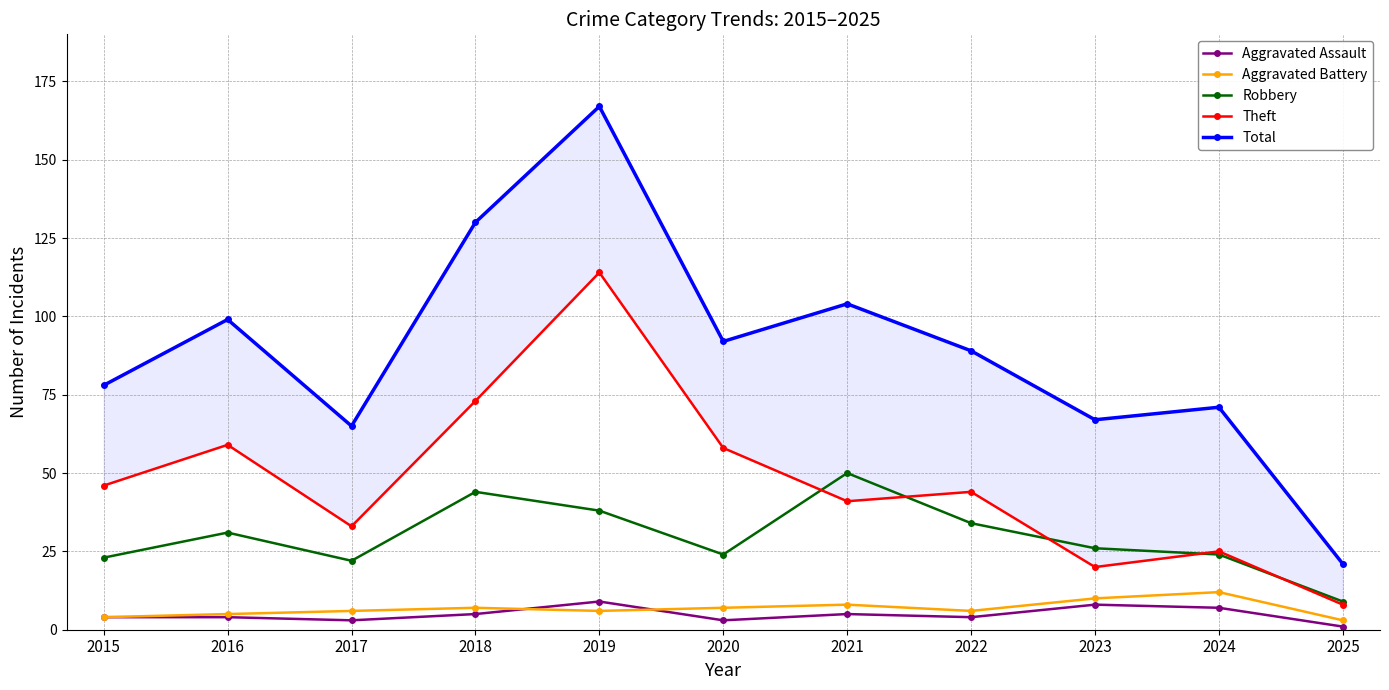

Which category has the lowest value in the Robbery series?

2025